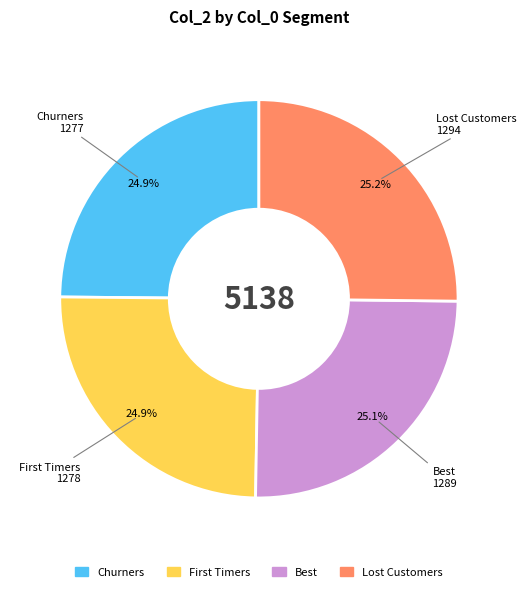

How many slices are in this pie chart?

4